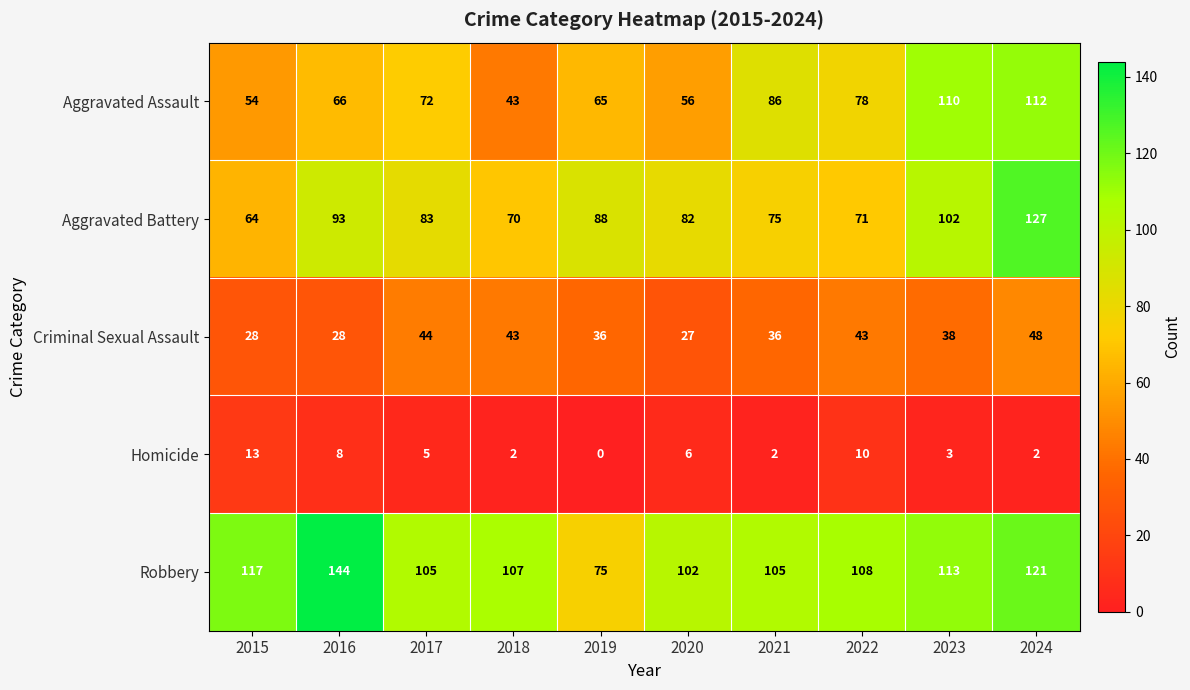

The value of Criminal Sexual Assault at 2020 is 8. True or false?

False